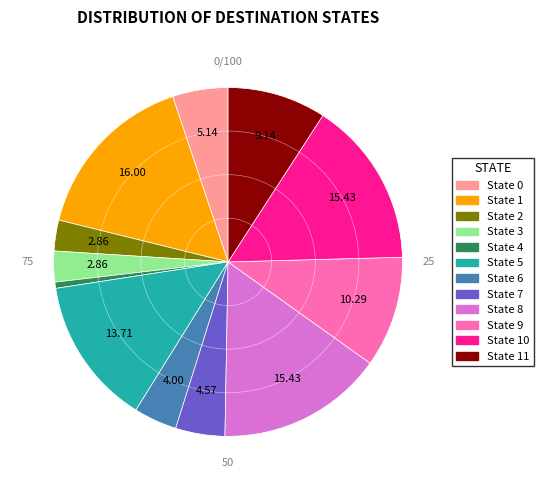

Is there any slice that represents more than half of the pie?

No